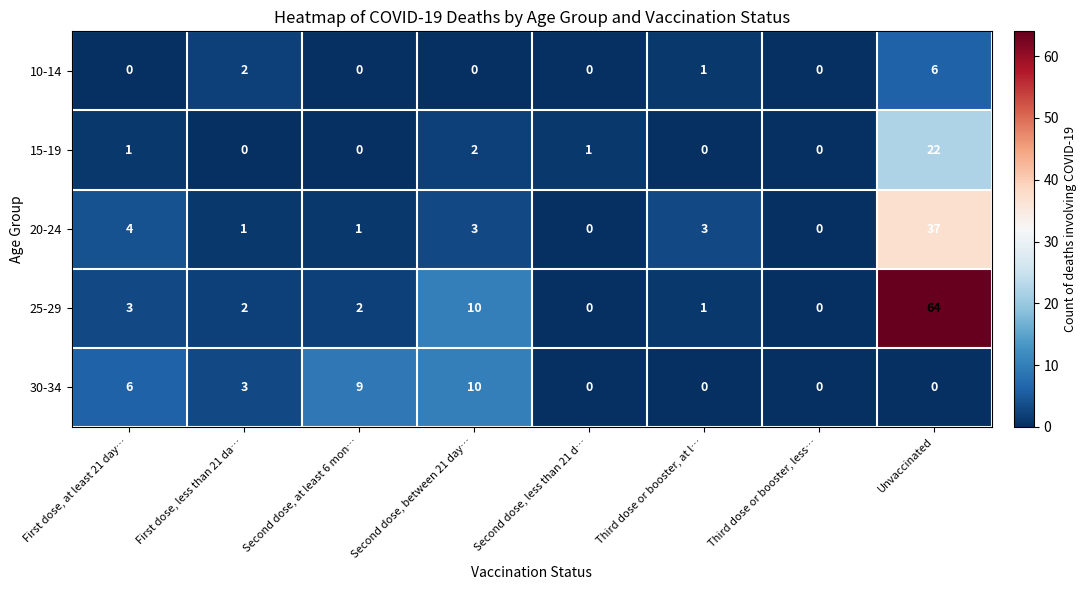

Is it true that 15-19 equals 3 at Second dose, between 21 day…?

False